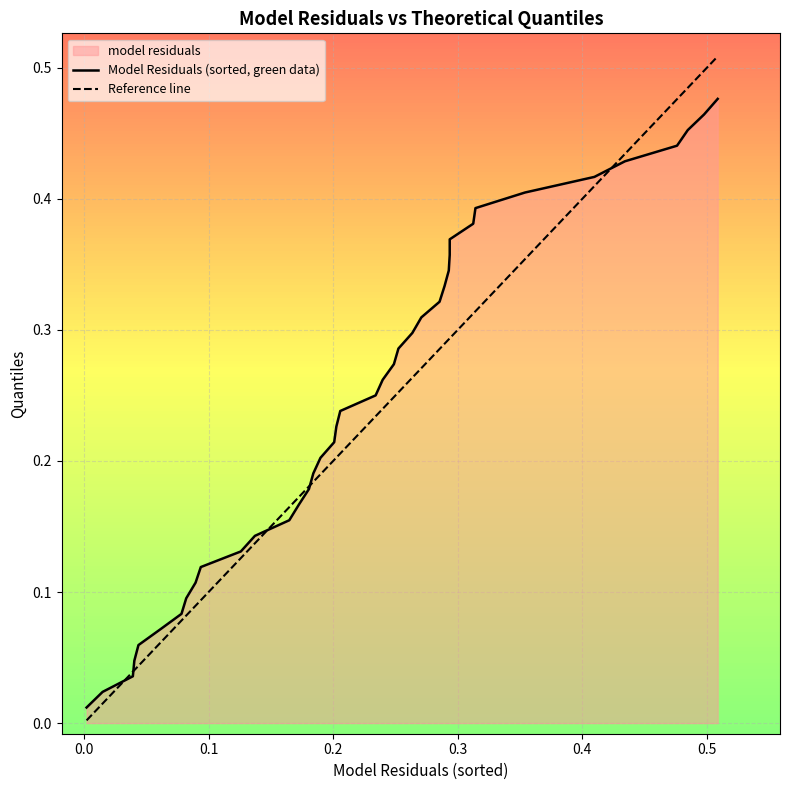

What is the maximum value shown in the chart?

0.5